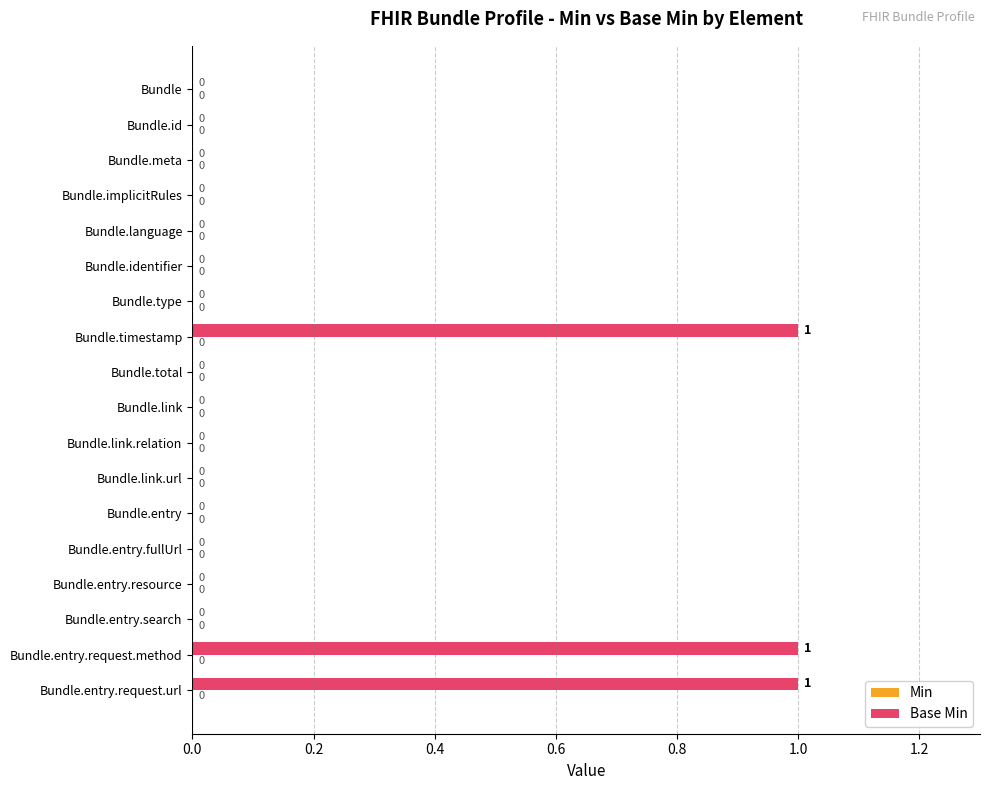

What is the sum of all values?

3